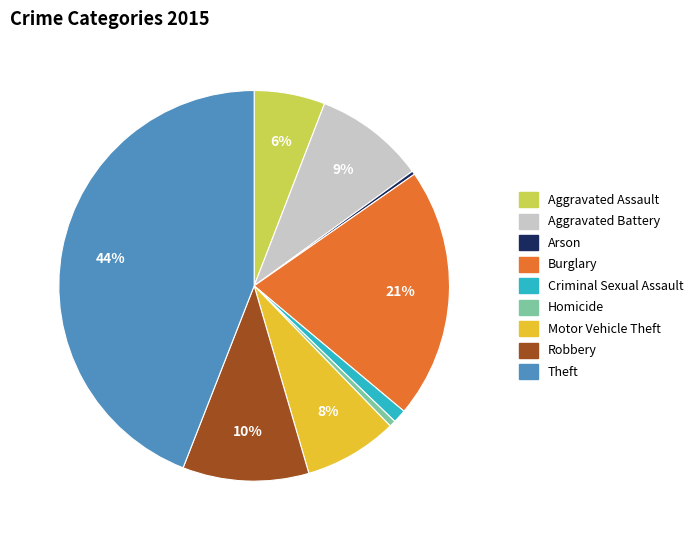

To the nearest percent, what is the difference between the largest and smallest slice percentages?

44%